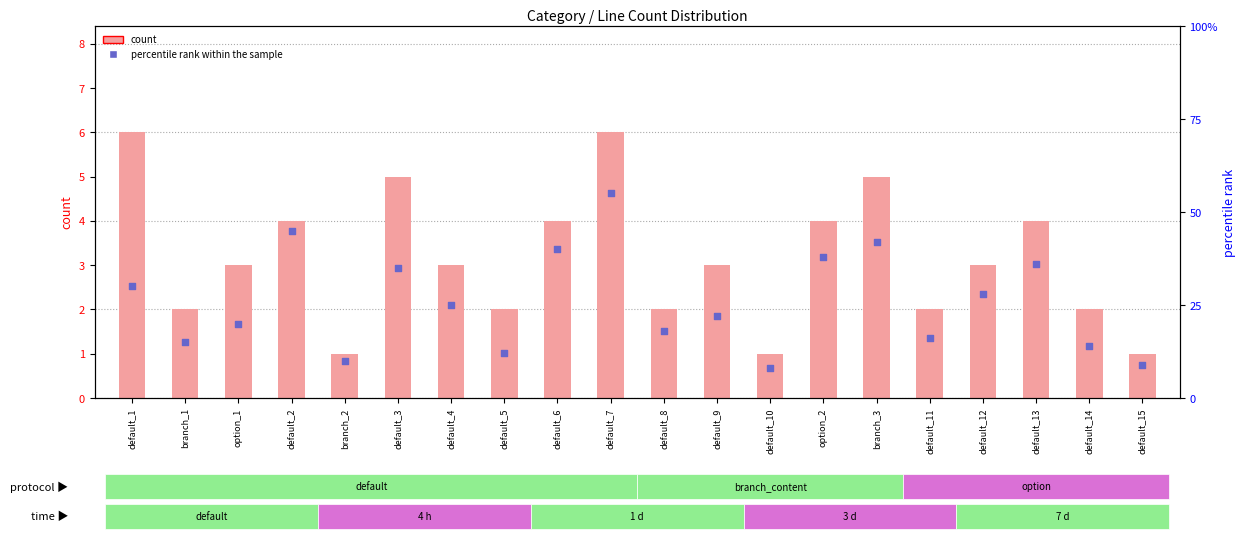

At which category is the sum across all series the highest?

default_7